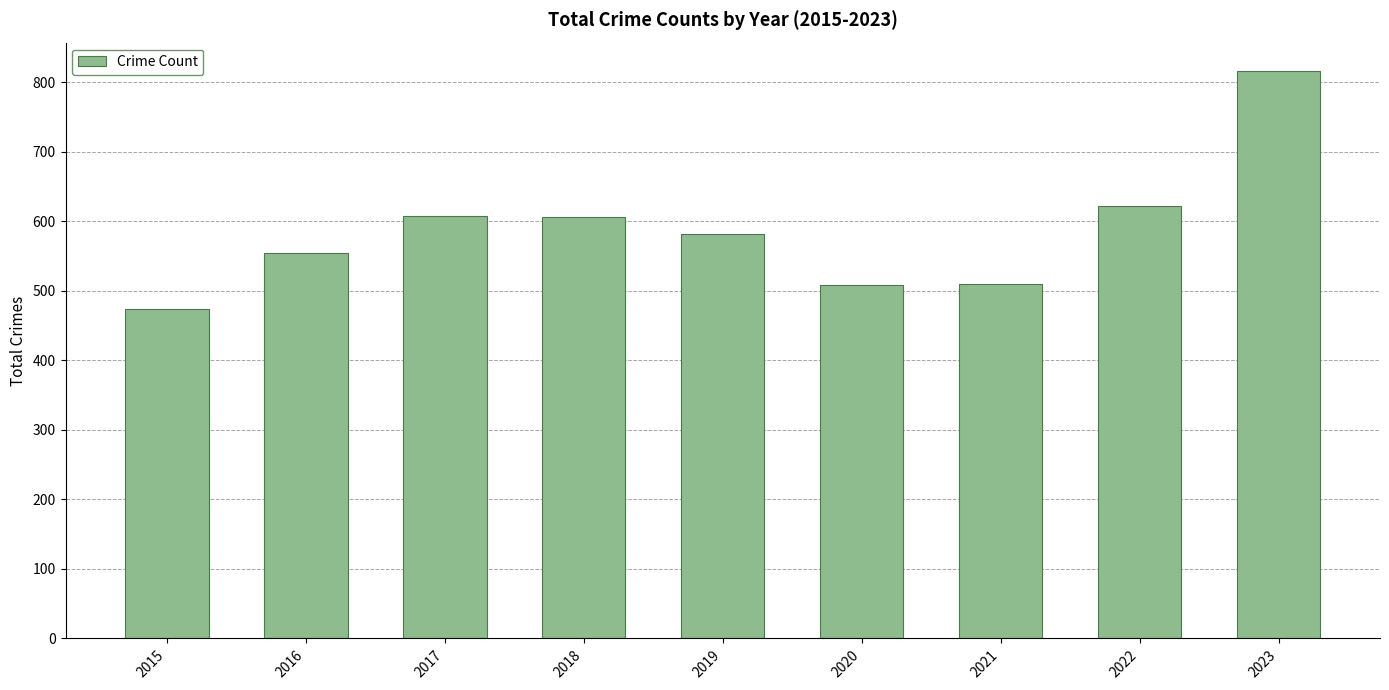

True or false: the data shows 607 at 2017.

True